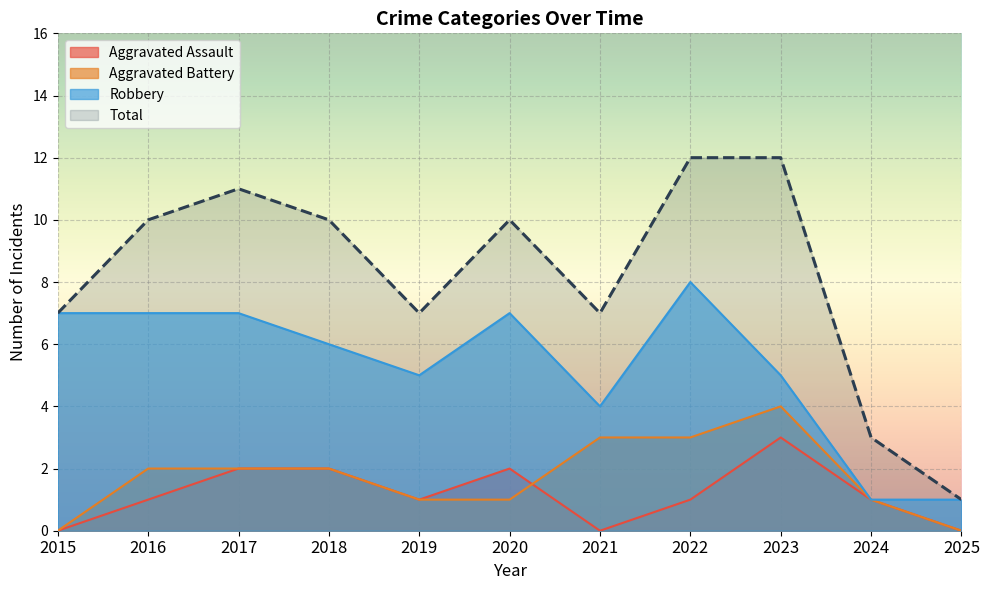

How many lines are shown in the chart?

4